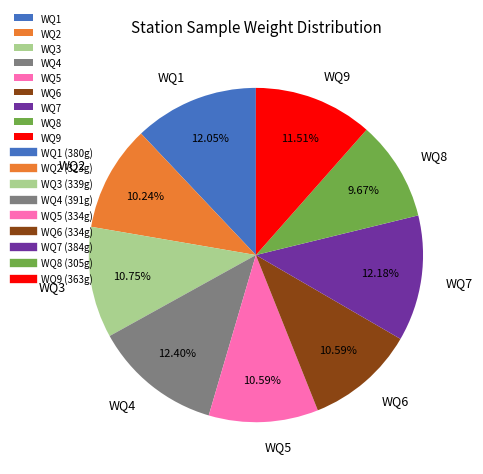

To the nearest percent, what is the average slice percentage?

11%